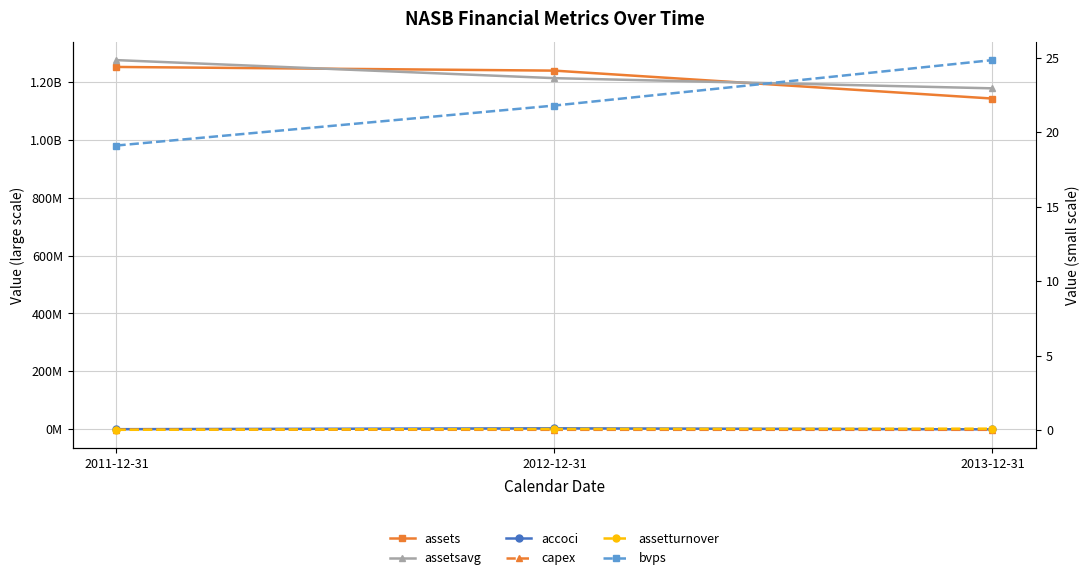

How many lines are shown in the chart?

6